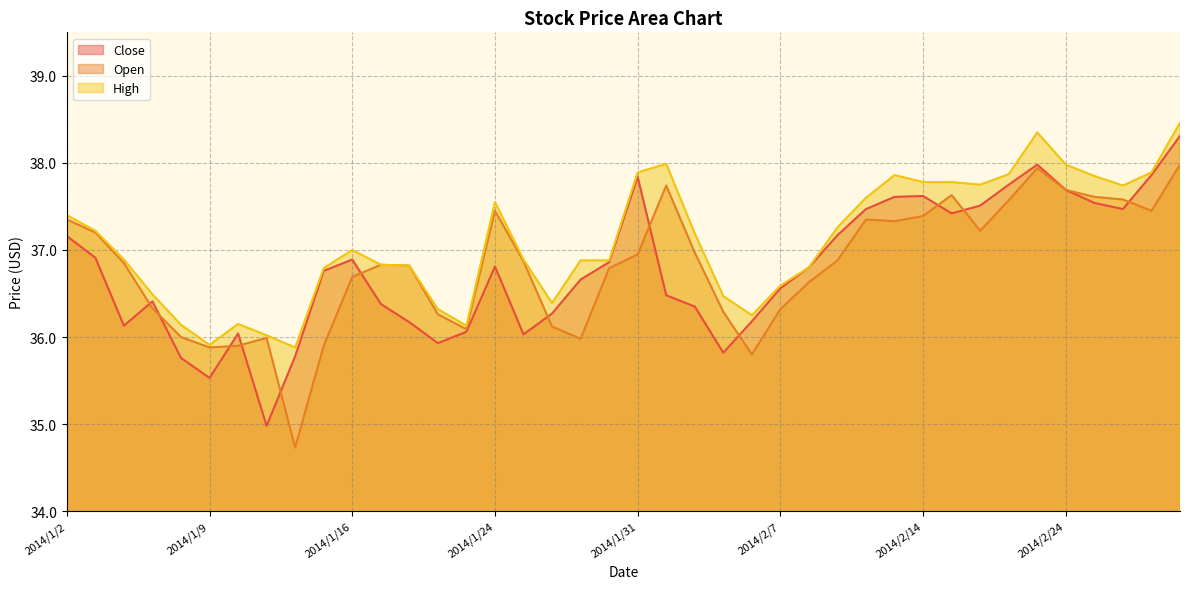

How many interior local peaks does the Close series have?

7